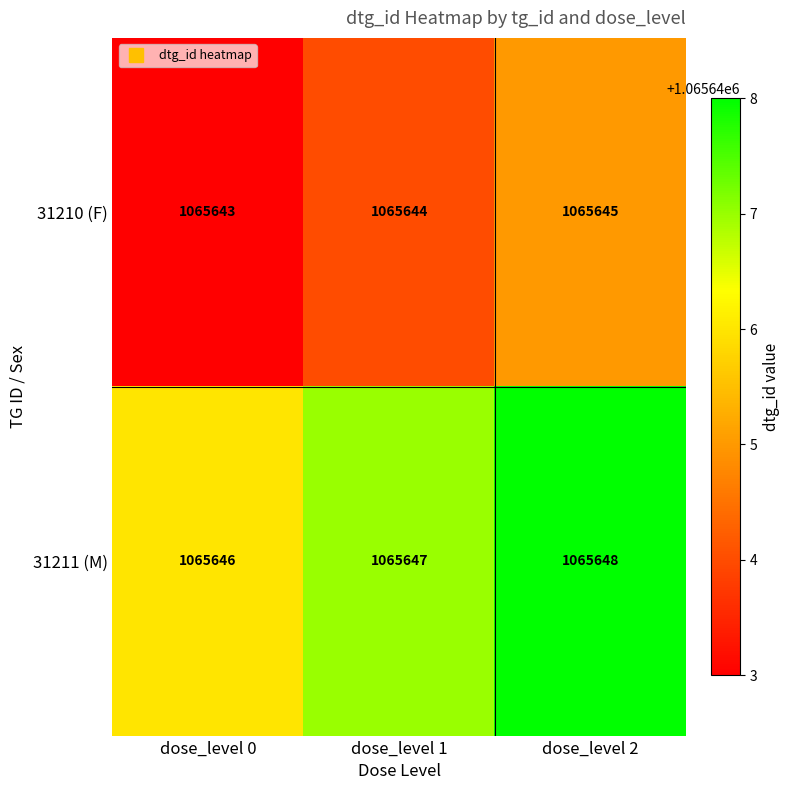

What is the maximum value shown in the chart?

1065648